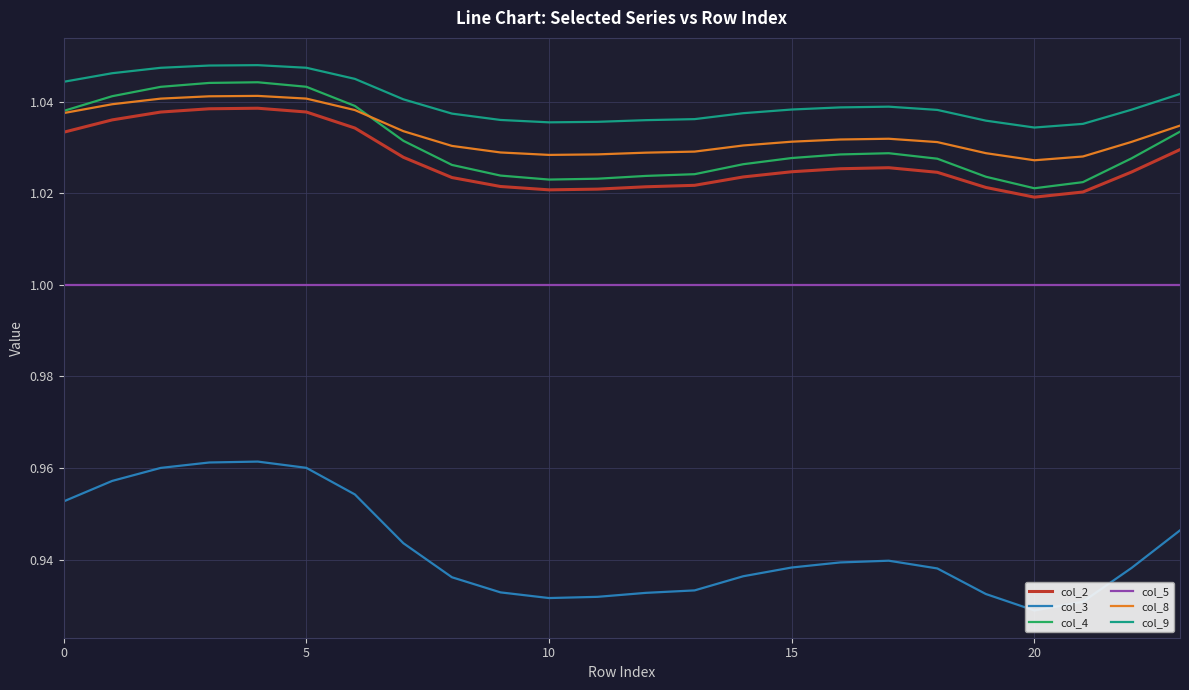

Which series has the largest range (max minus min)?

col_3